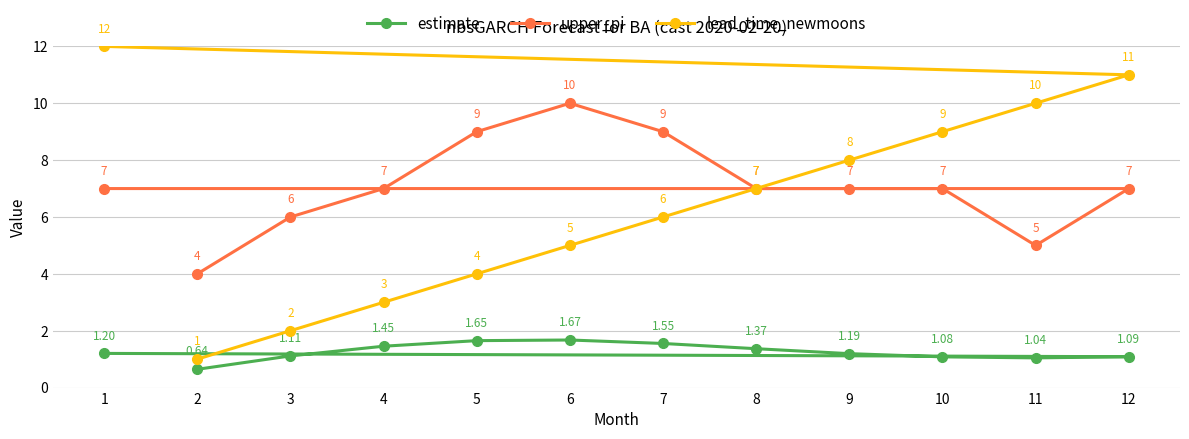

What is the maximum value shown in the chart?

12.0